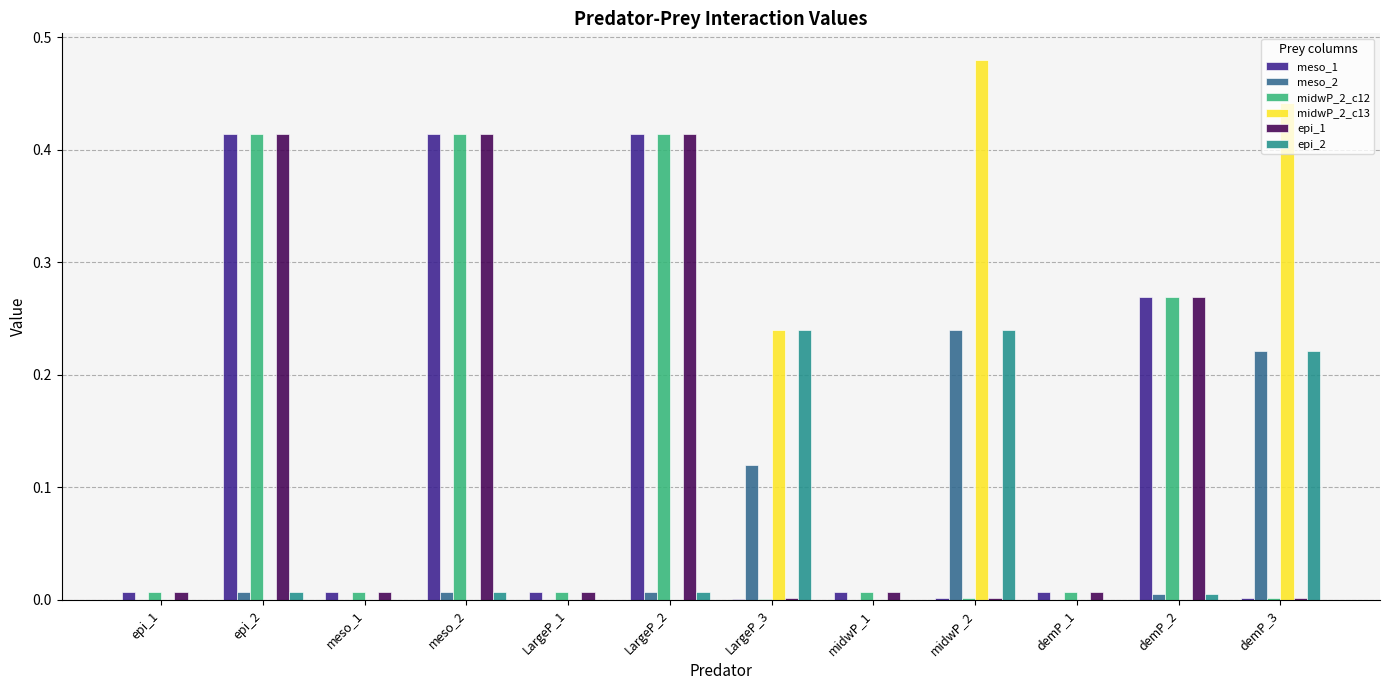

How many groups of bars are there?

12